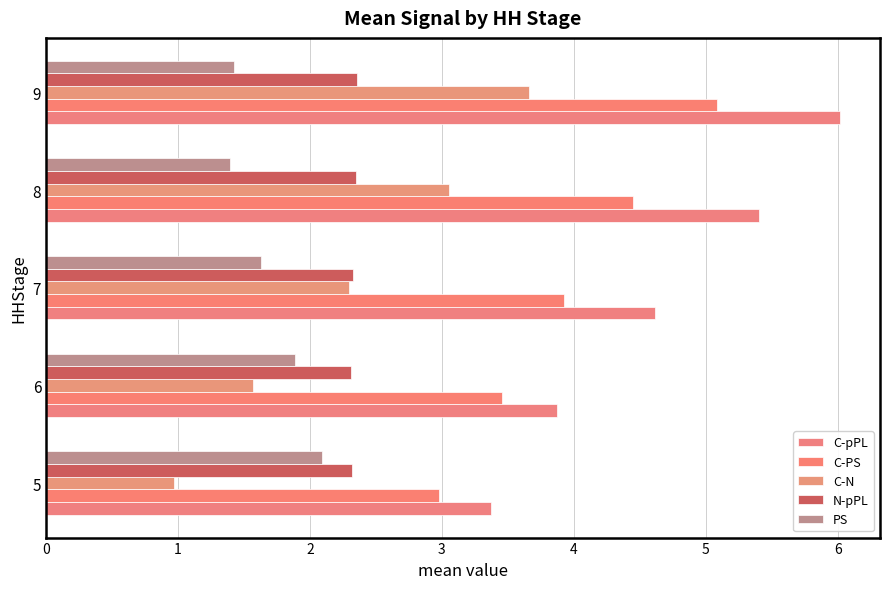

What is the sum of all C-PS values?

19.9